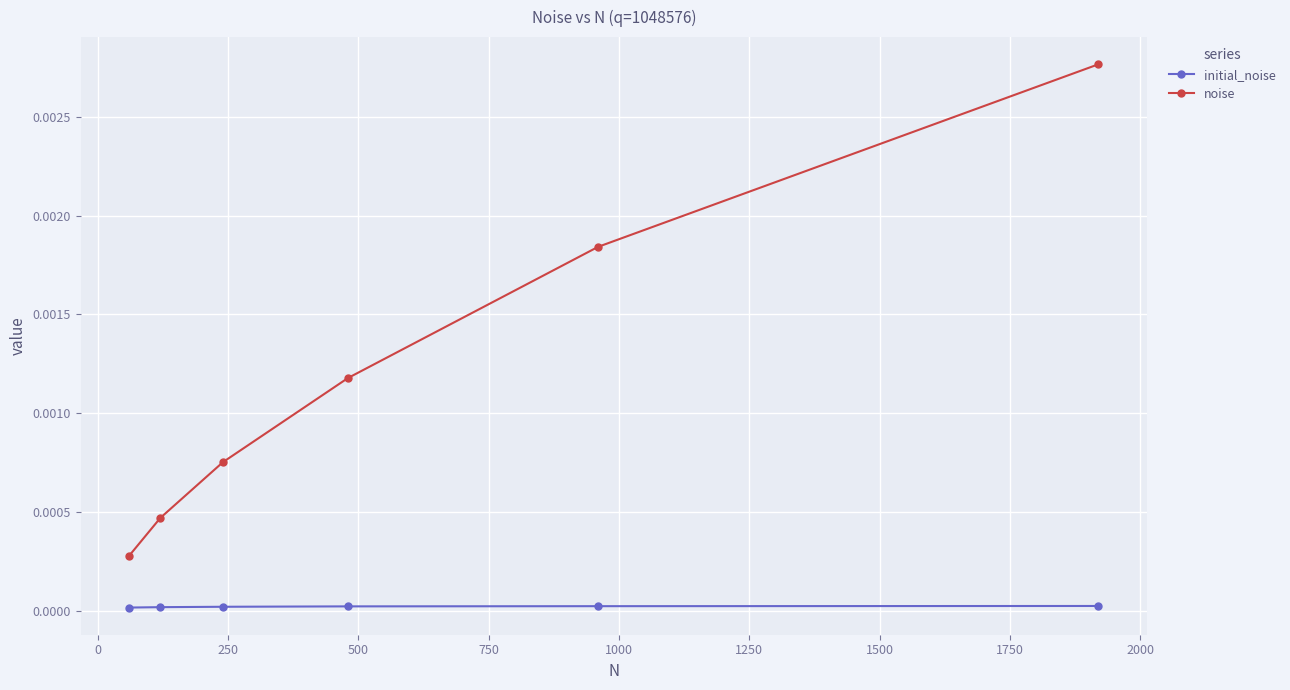

True or false: noise and initial_noise cross at least once.

False